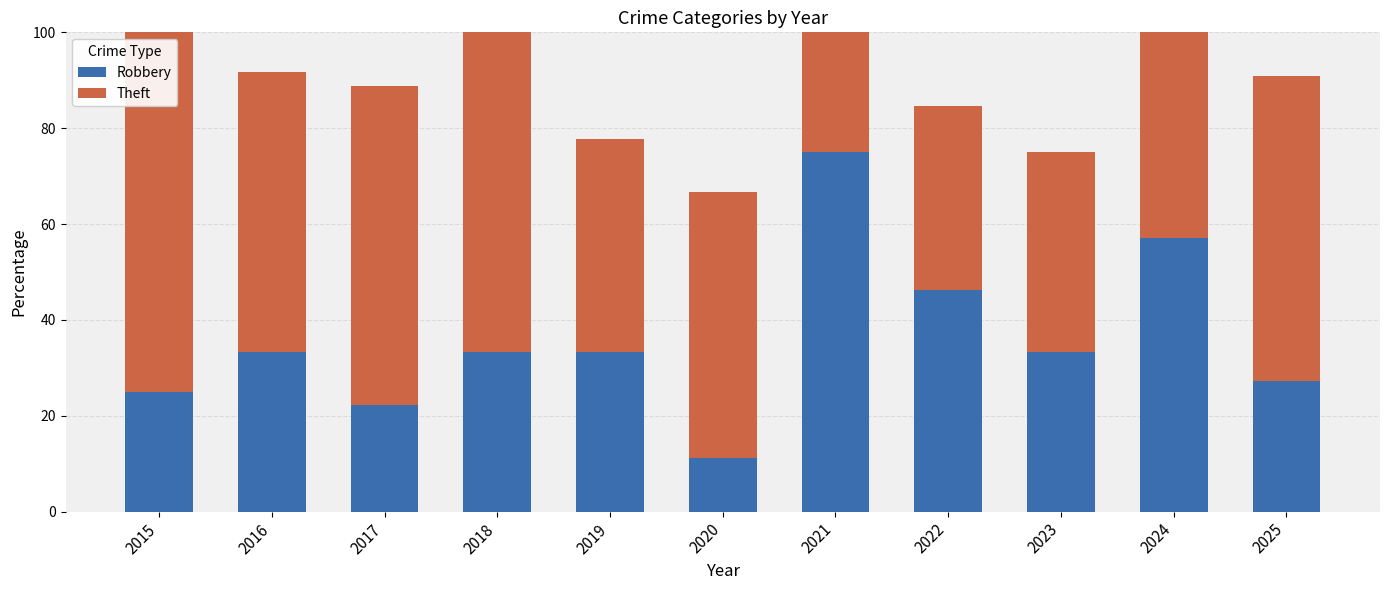

Does the chart contain stacked bars?

Yes